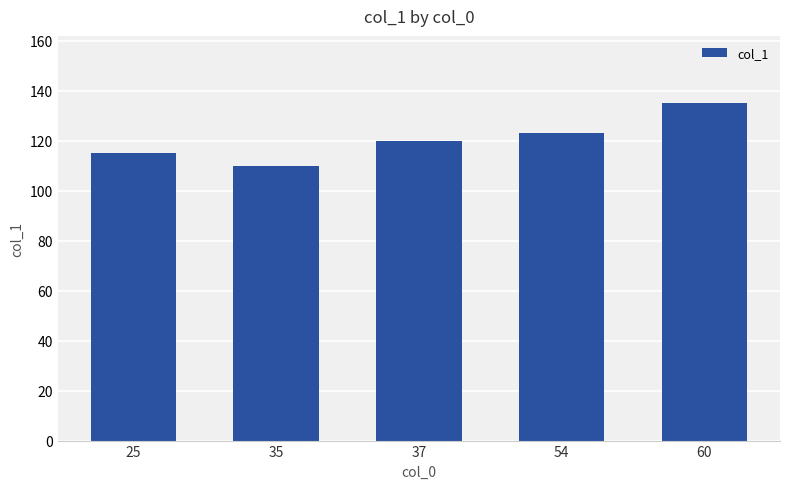

What is the difference between the values at 54 and 60?

12